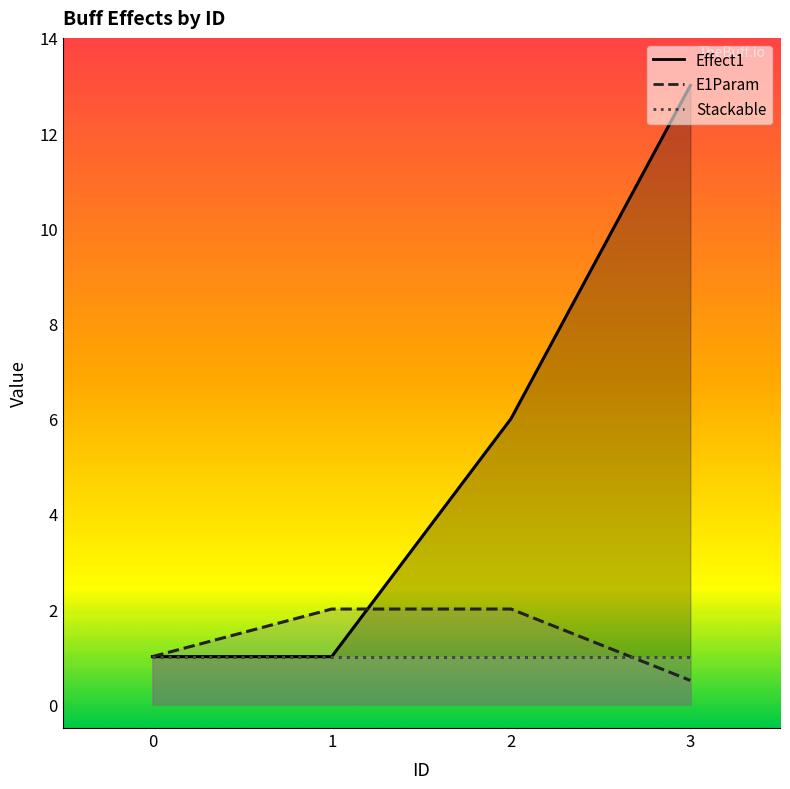

At how many categories does at least one series exceed 7?

1